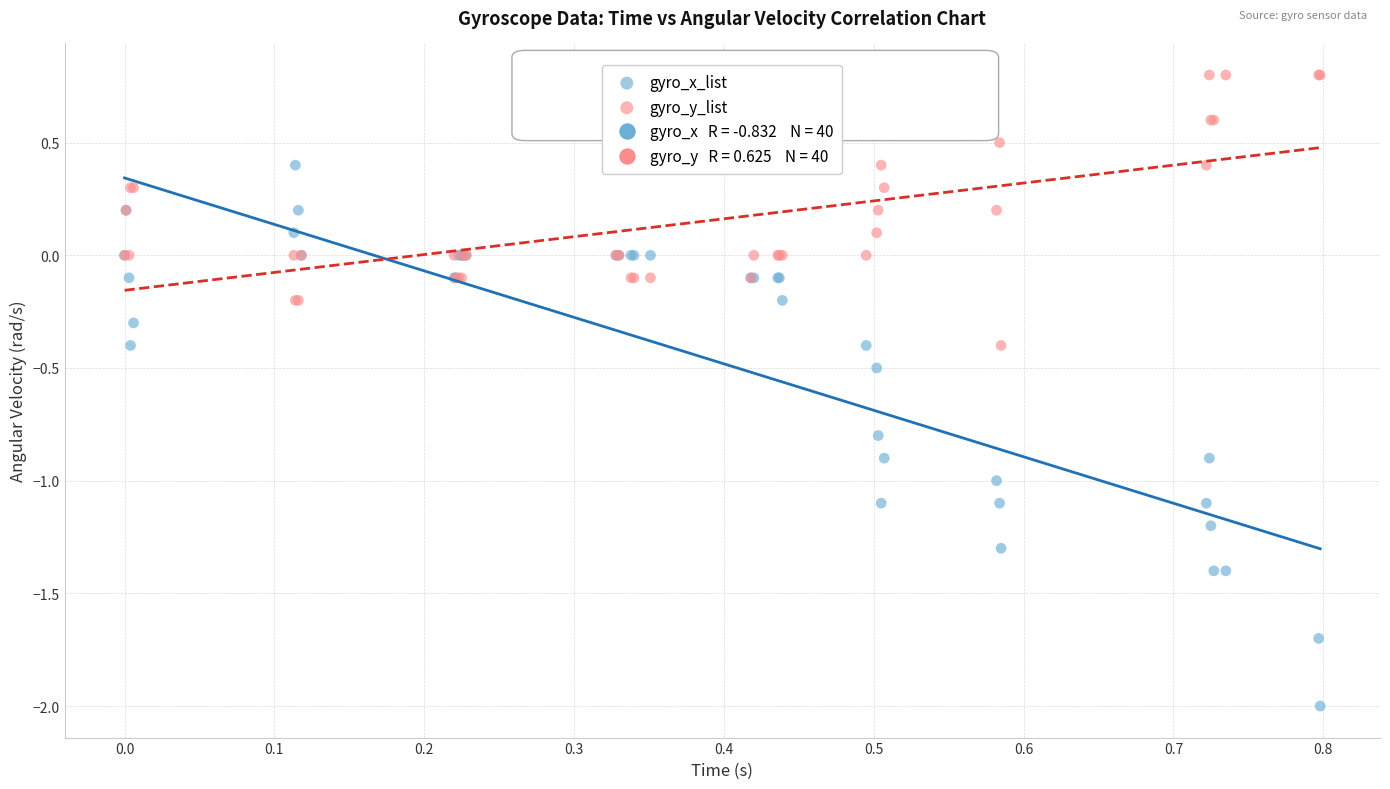

What is the X range (max minus min) for the scatter plot?

0.8